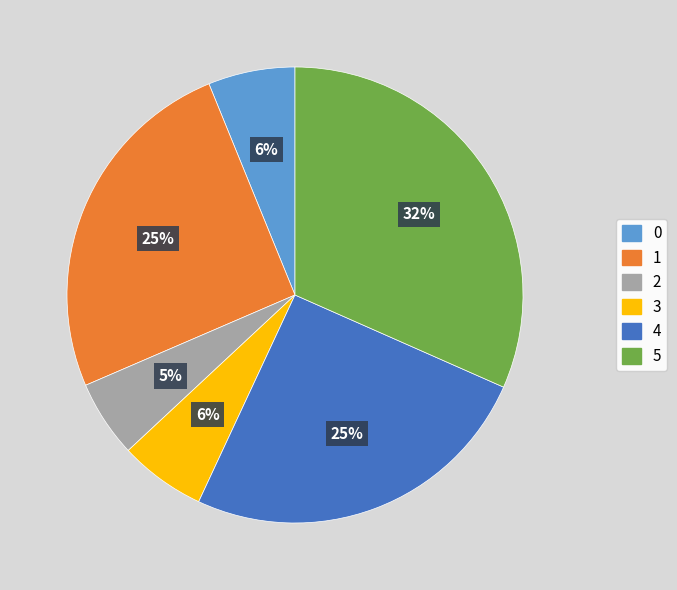

To the nearest percent, what is the average slice percentage?

17%